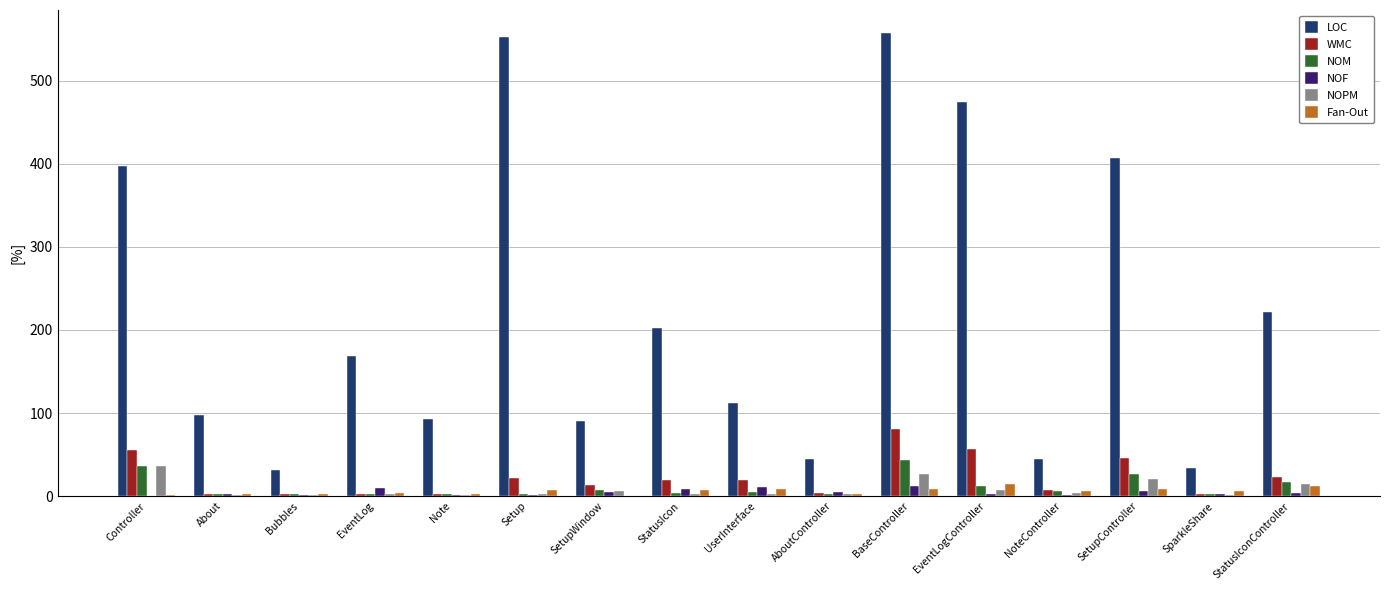

True or false: WMC has a value of 56 at Controller.

True